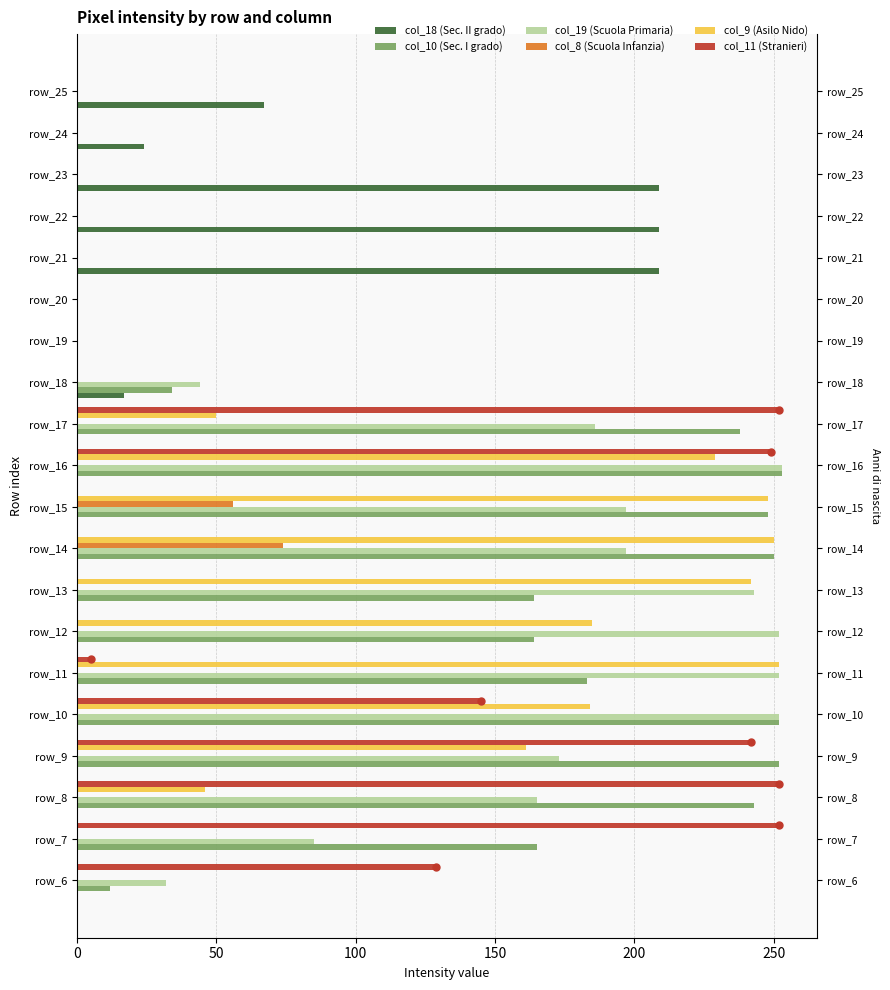

Reading left to right, what are all the values shown in this chart?

col_18 (Sec. II grado): 0	0	0	0	0	0	0	0	0	0	0	0	17	0	0	209	209	209	24	67
col_10 (Sec. I grado): 12	165	243	252	252	183	164	164	250	248	253	238	34	0	0	0	0	0	0	0
col_19 (Scuola Primaria): 32	85	165	173	252	252	252	243	197	197	253	186	44	0	0	0	0	0	0	0
col_8 (Scuola Infanzia): 0	0	0	0	0	0	0	0	74	56	0	0	0	0	0	0	0	0	0	0
col_9 (Asilo Nido): 0	0	46	161	184	252	185	242	250	248	229	50	0	0	0	0	0	0	0	0
col_11 (Stranieri): 129	252	252	242	145	5	0	0	0	0	249	252	0	0	0	0	0	0	0	0